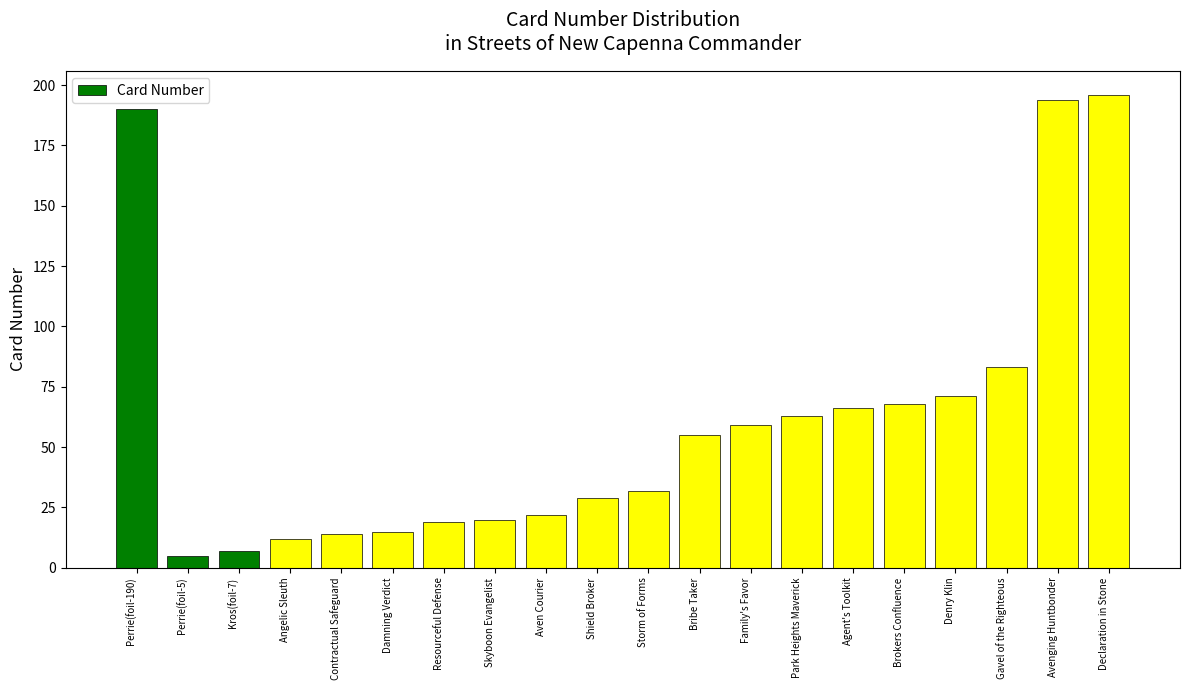

What position from the left is Family's Favor?

13